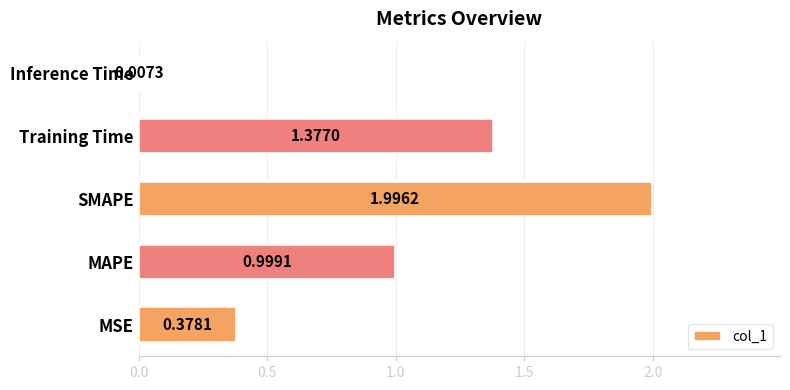

Are the bars horizontal?

Yes